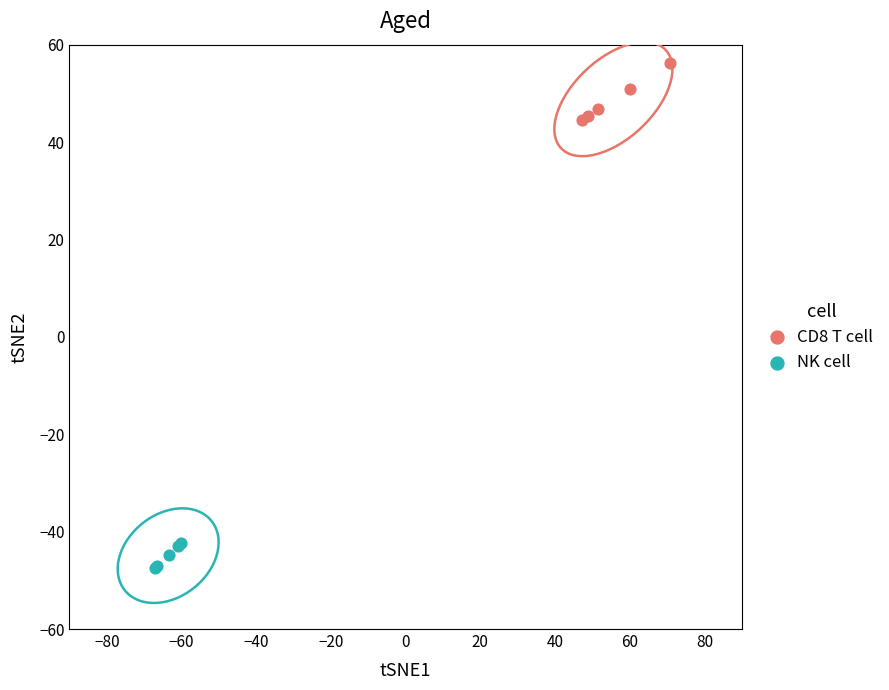

Which series contains the highest Y value?

CD8 T cell